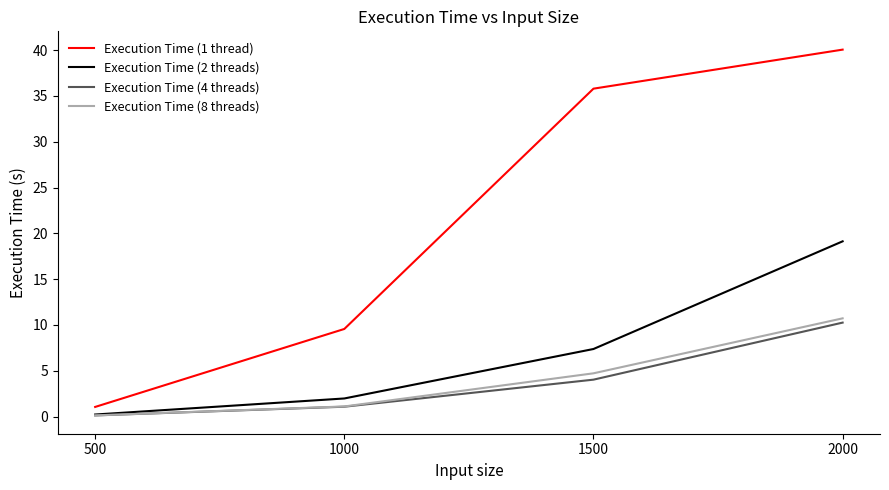

What is the spread (max minus min) of values at 2000?

29.8